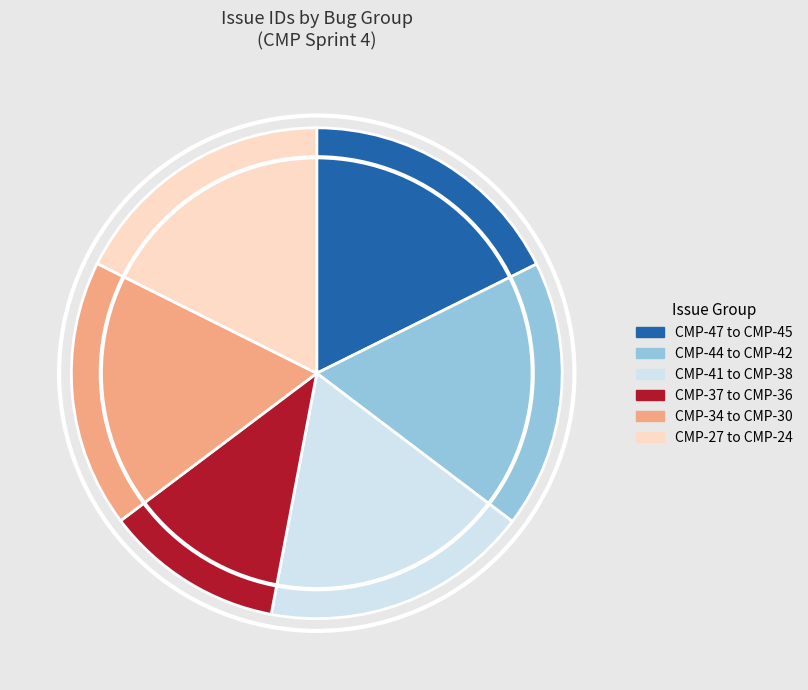

Which slice is the smallest?

CMP-37 to CMP-36